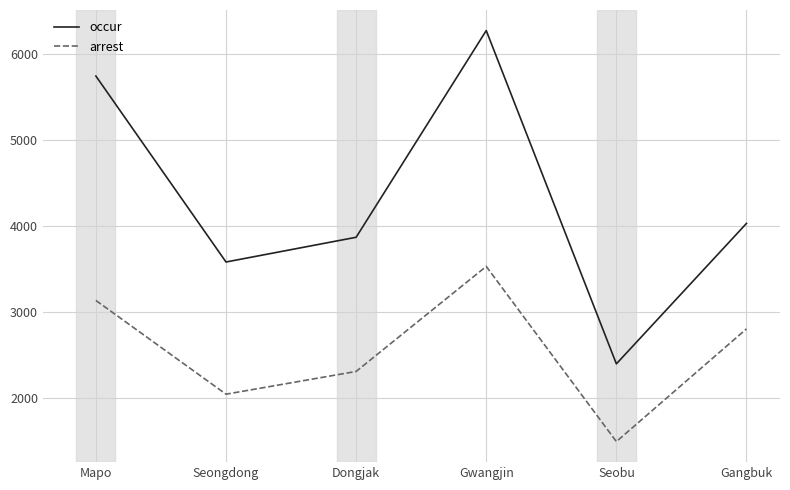

Does the chart display data point markers on the line(s)?

No